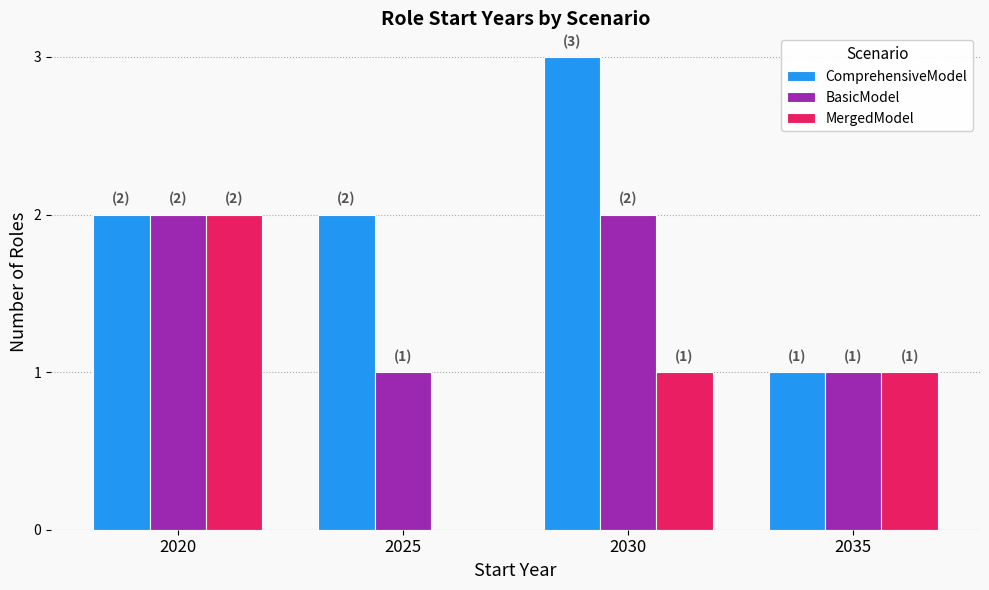

Reading left to right, list all the values displayed in this chart.

ComprehensiveModel: 2020=2	2025=2	2030=3	2035=1
BasicModel: 2020=2	2025=1	2030=2	2035=1
MergedModel: 2020=2	2025=0	2030=1	2035=1